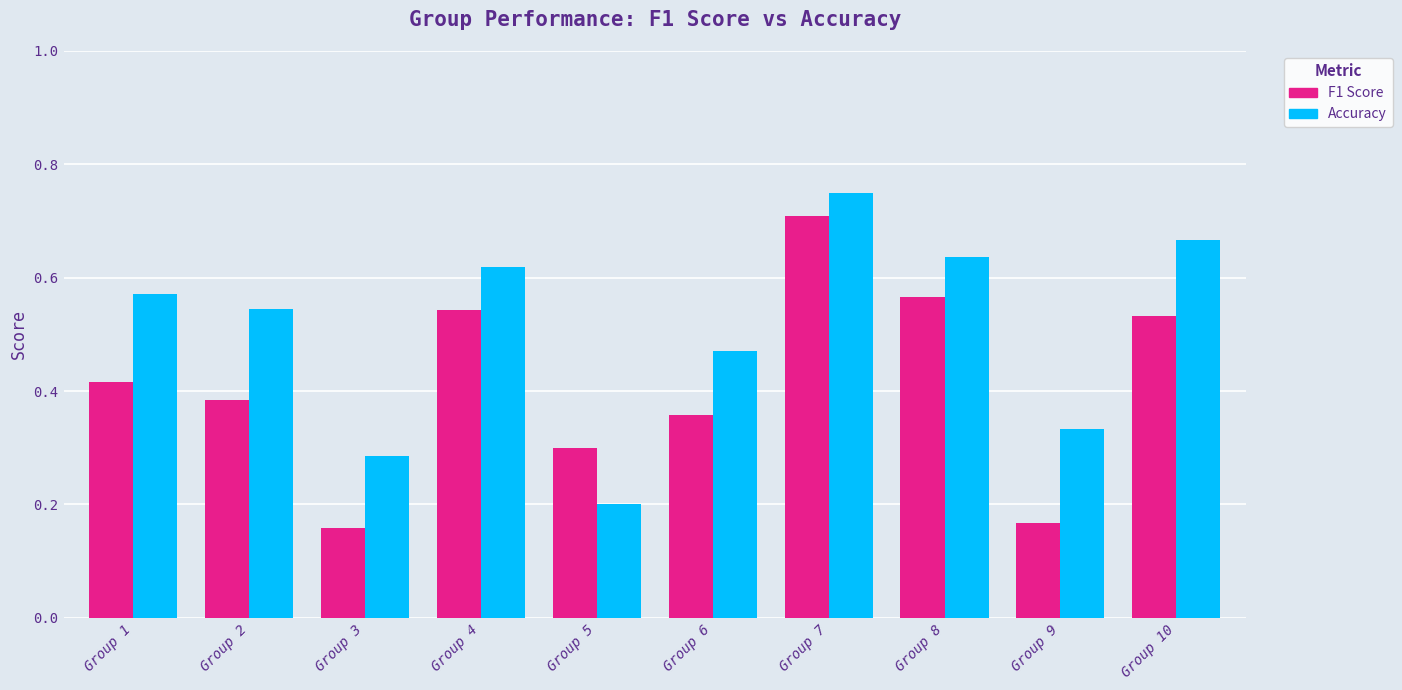

Which category has the highest value in the Accuracy series?

Group 7